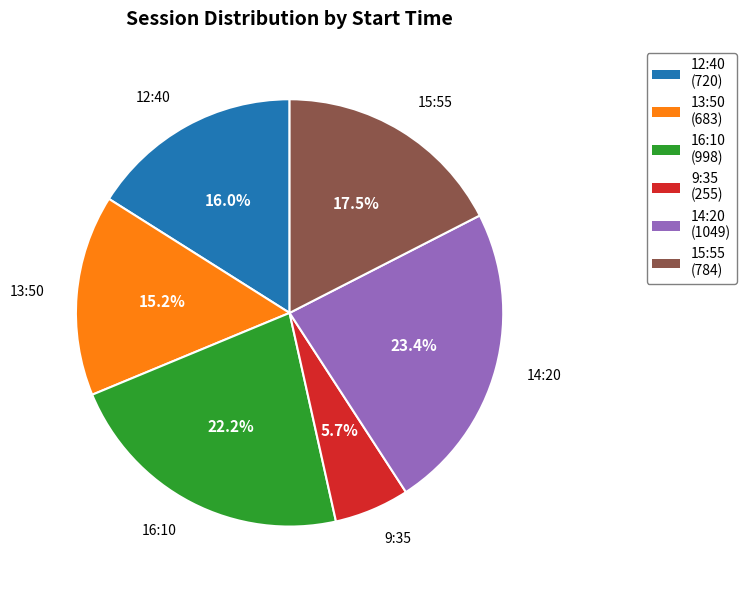

Is there a majority slice in this chart?

No